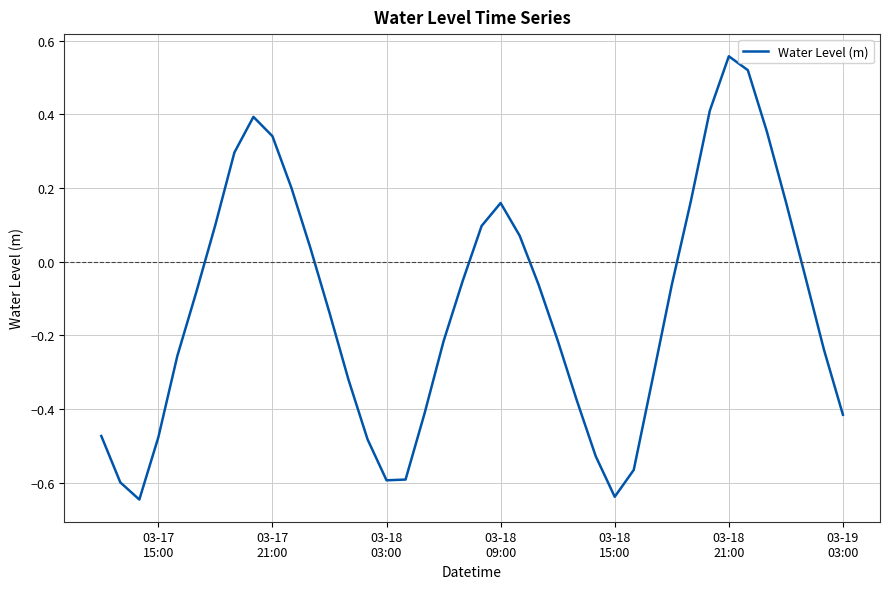

What is the difference between the maximum and minimum values?

1.2